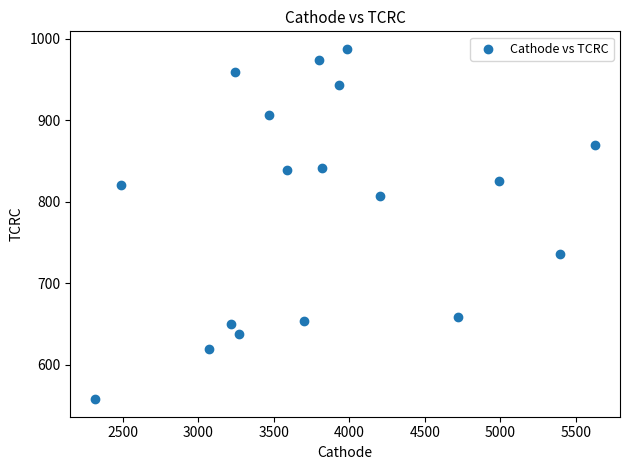

What is the range of X values (max minus min)?

3309.9